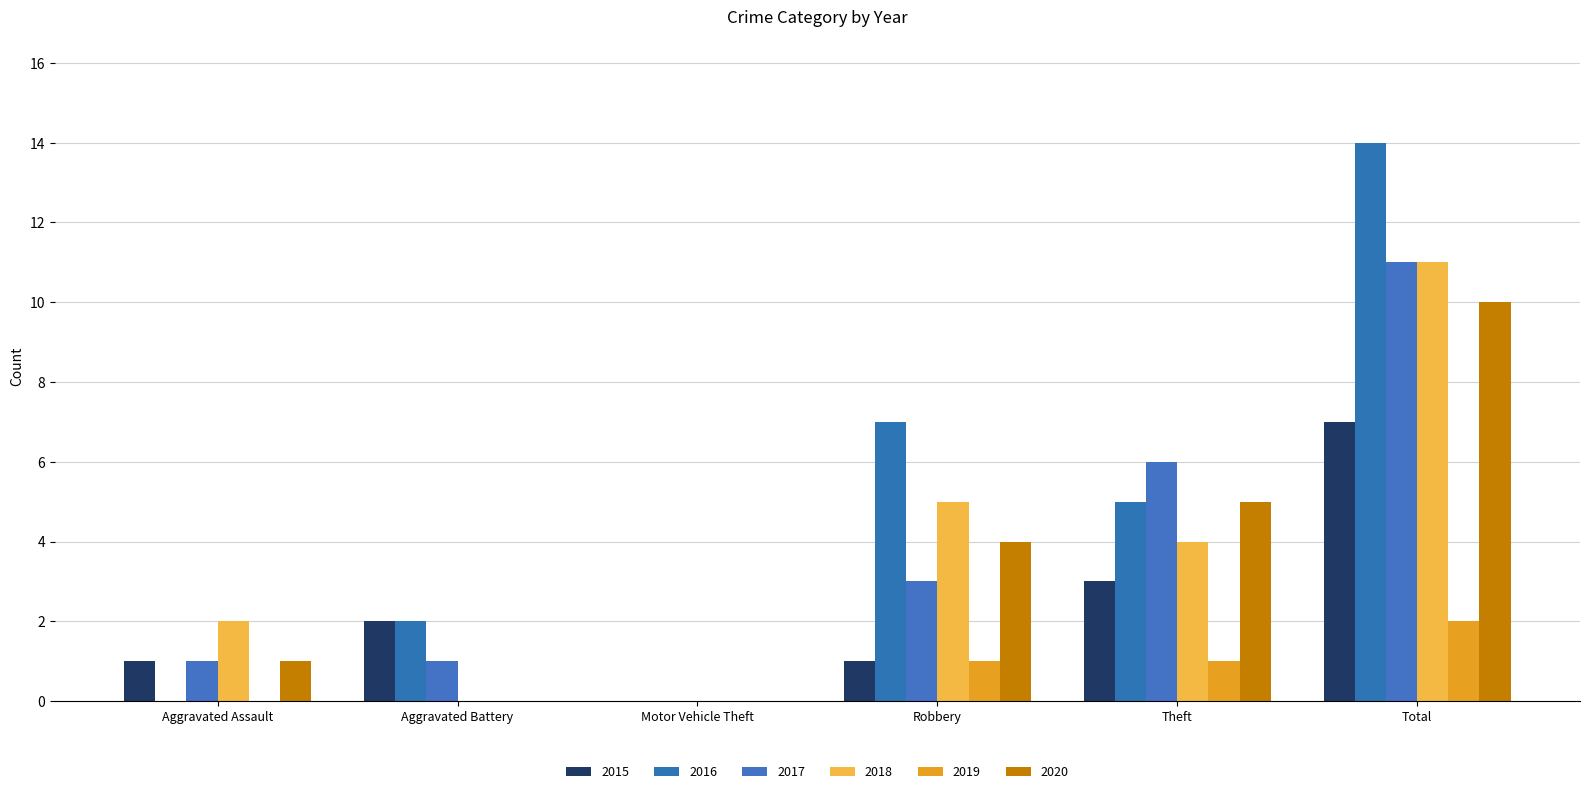

What position from the right is Motor Vehicle Theft?

4